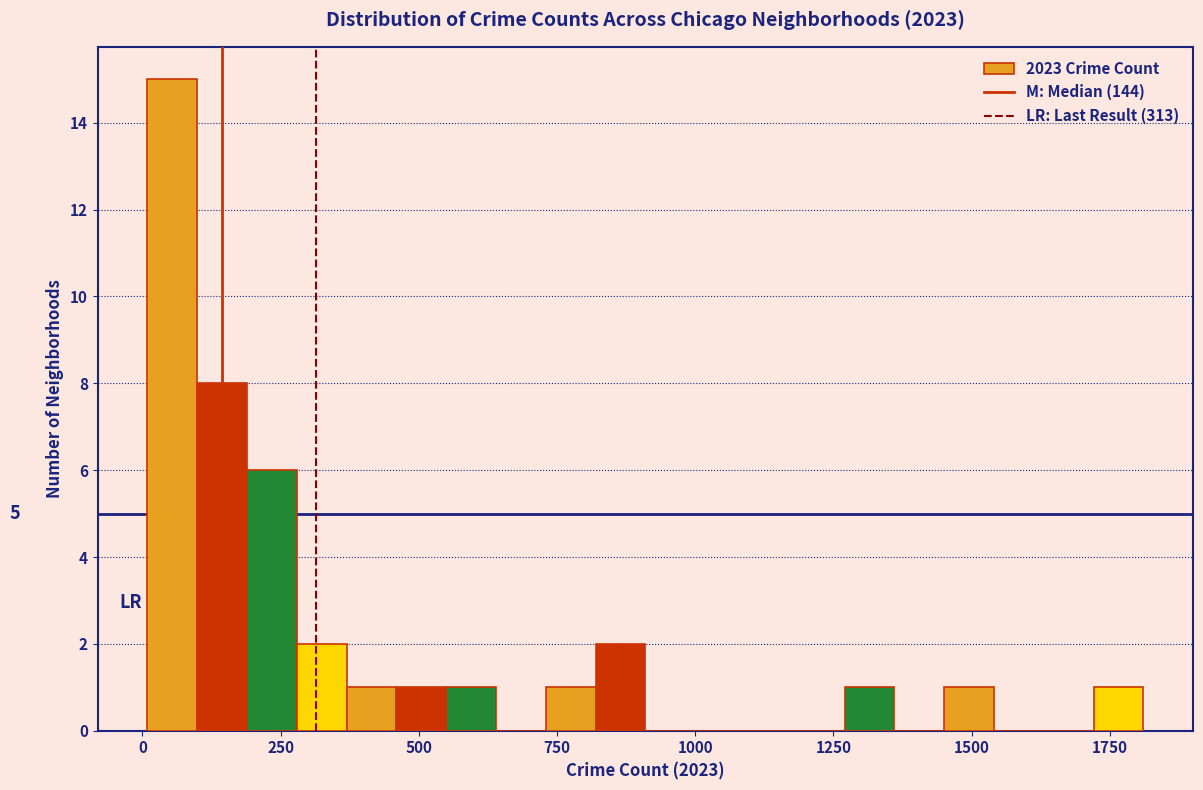

Around what value on the x-axis is the tallest bar? Give the approximate position of its centre, as read against the axis.

50